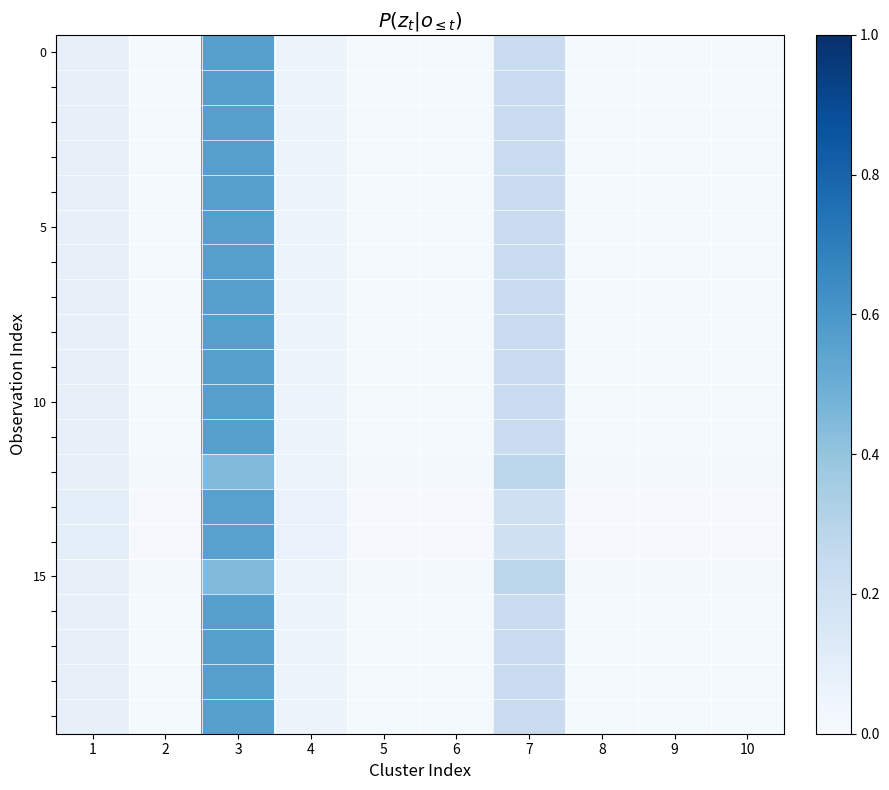

What is the maximum value shown in the chart?

0.6